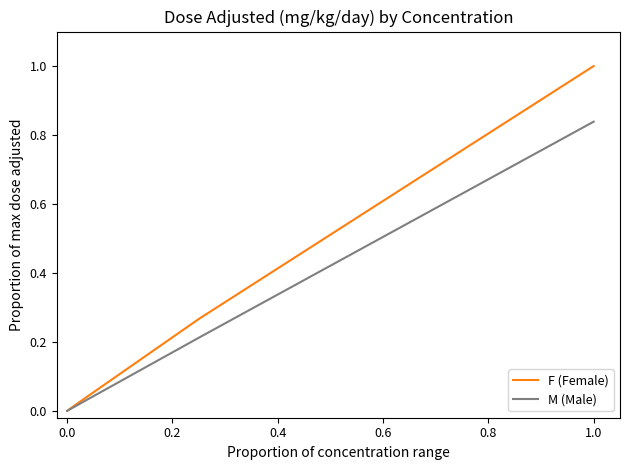

List the series in order of their peak value, lowest first.

M (Male), F (Female)